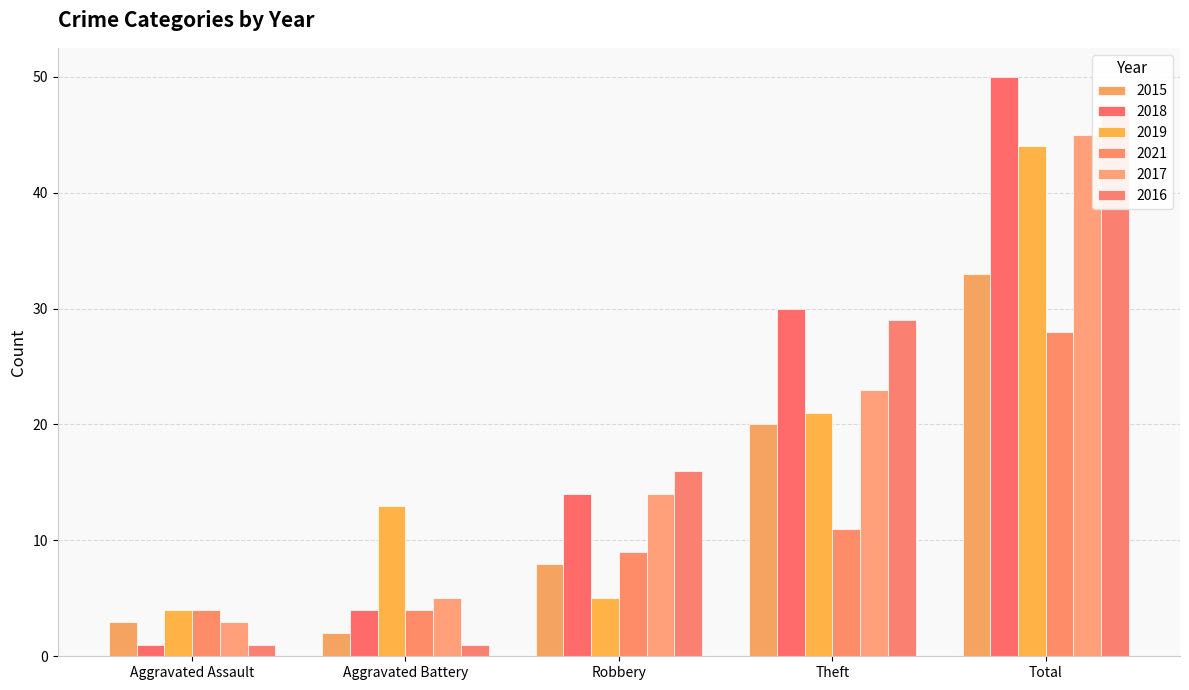

Rank the series by their maximum value, from highest to lowest.

2018, 2016, 2017, 2019, 2015, 2021